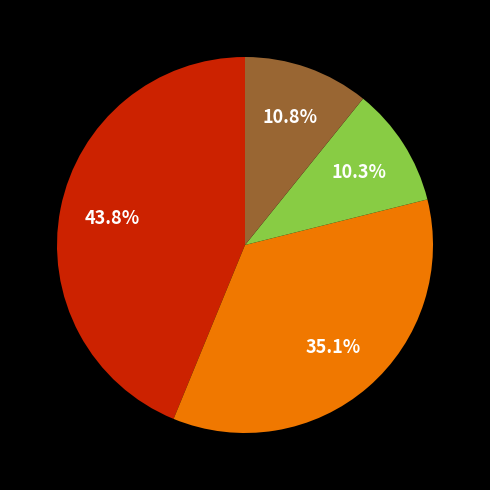

Count the number of slices in the pie.

4